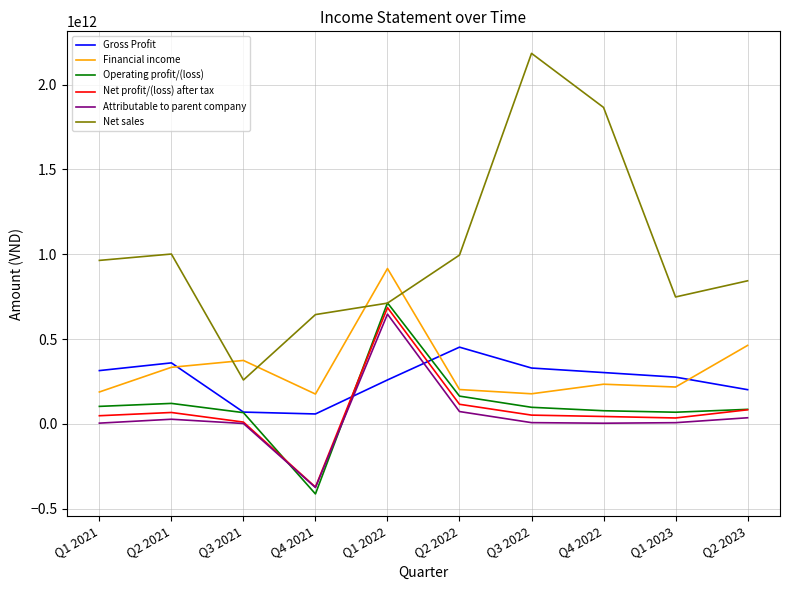

The value of Financial income at Q2 2023 is 462514812963. True or false?

True